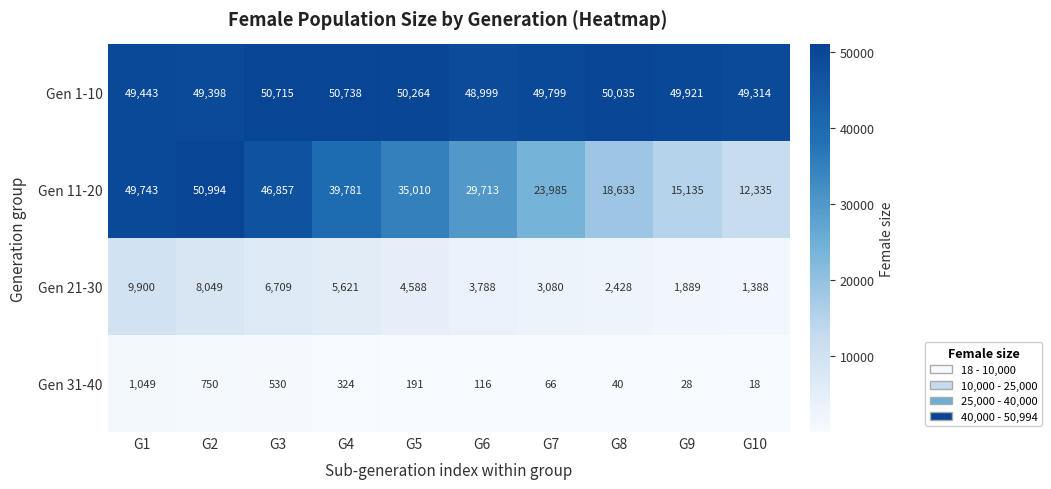

Rank the series at G5 from lowest to highest value.

Gen 31-40, Gen 21-30, Gen 11-20, Gen 1-10